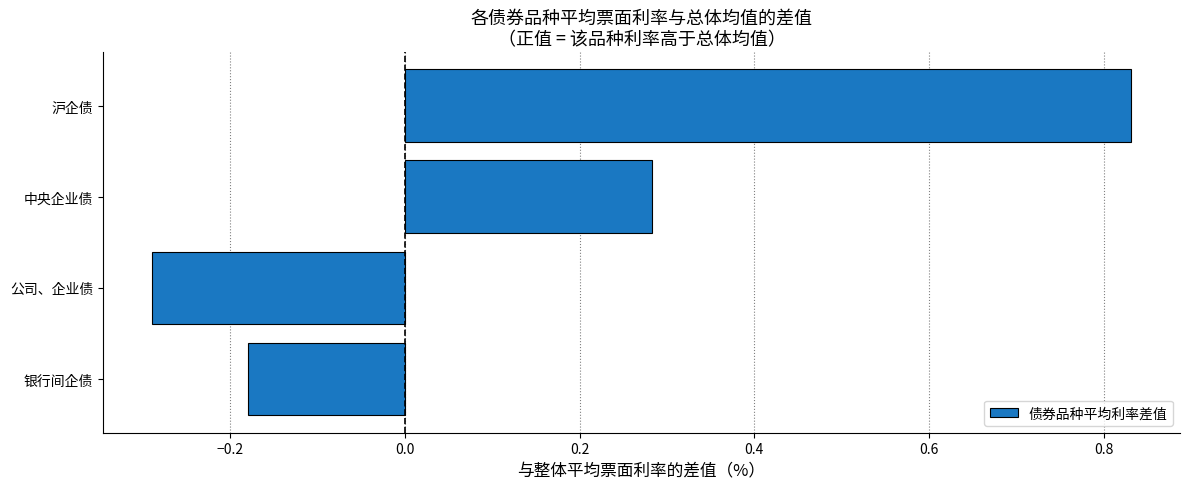

Are the bars grouped side by side (vs. stacked)?

No